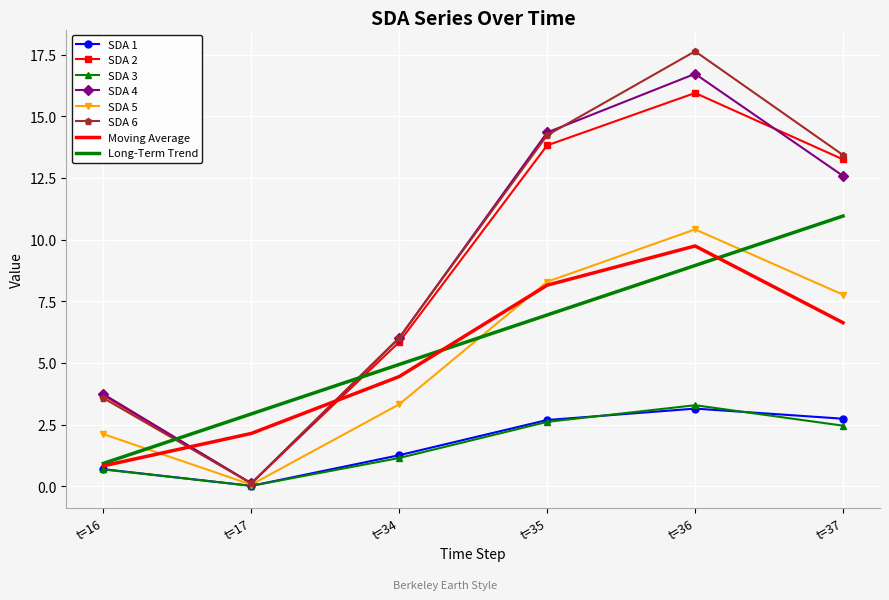

Which series has the largest total across all categories?

SDA 6